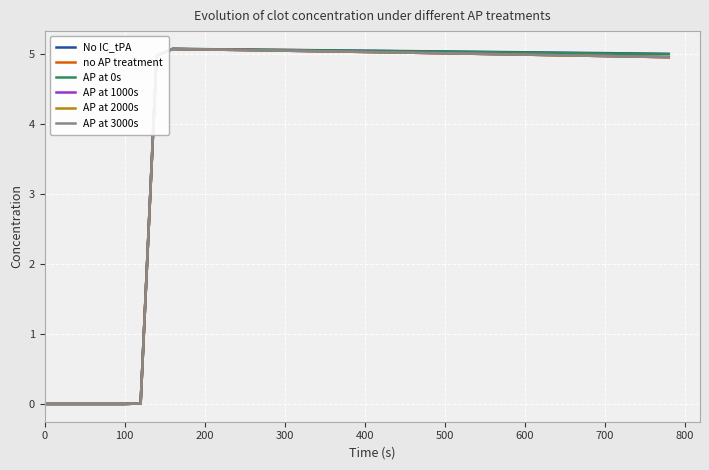

Does the chart display data point markers on the line(s)?

No